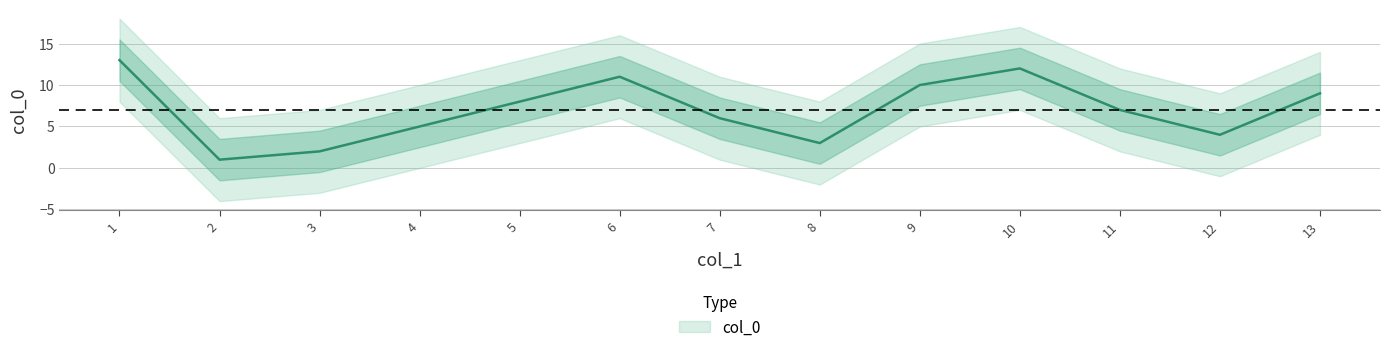

How many interior local valleys (lower than both neighbors) does the data have?

3